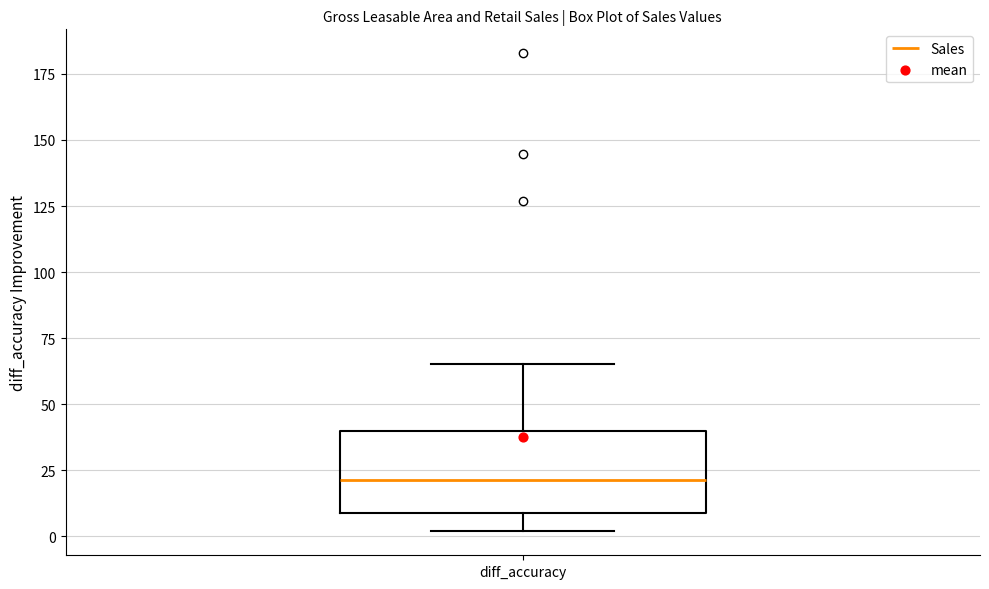

Read this box plot against the y-axis: the position of the median line, the range covered by the box, and the ends of both whiskers. The values are not printed on the chart, so give them approximately, as read against the axis.

median 20, box 10 to 40, whiskers 0 to 65